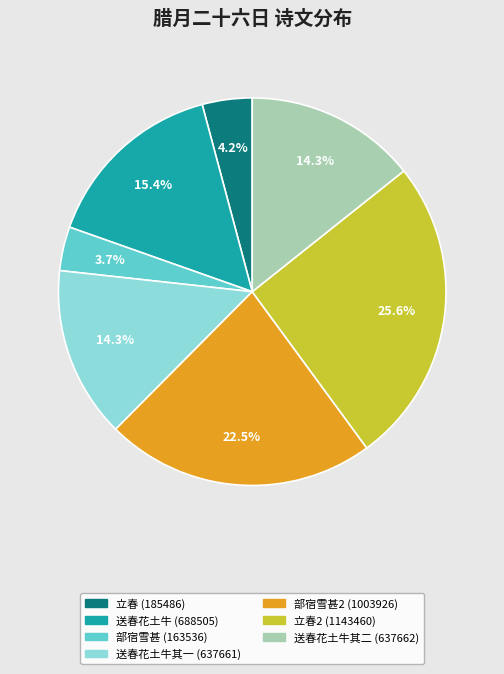

Is there any slice that represents more than half of the pie?

No